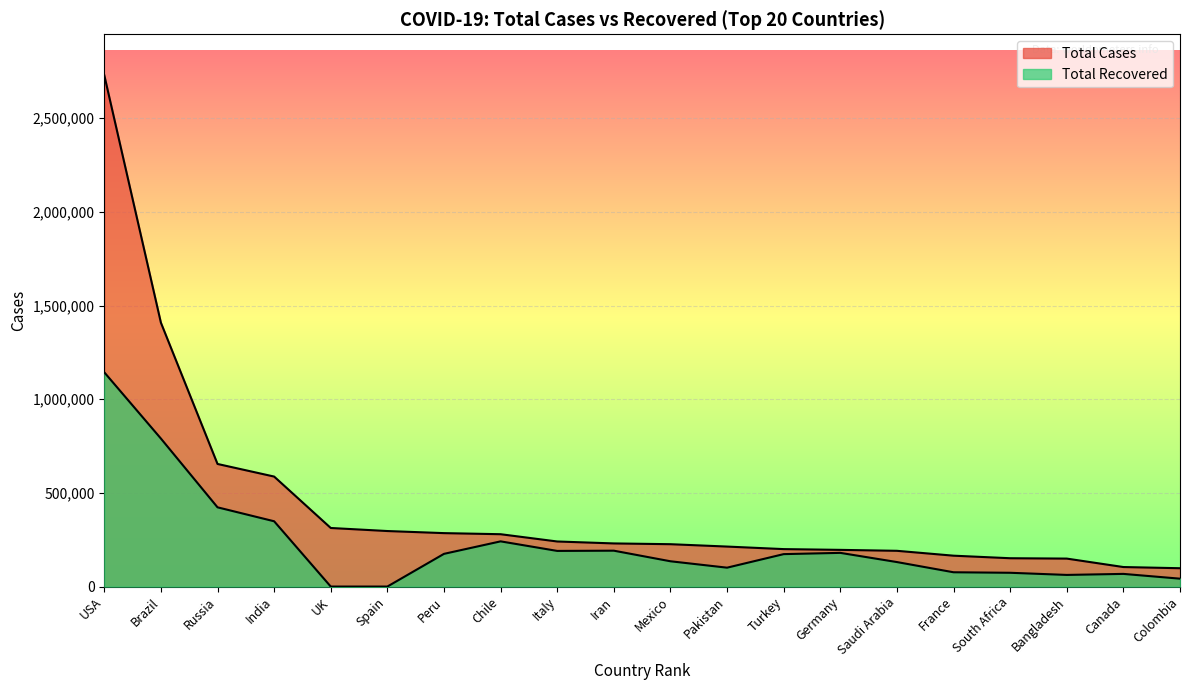

What is the sum of the Total Recovered values at Colombia and Russia?

465004